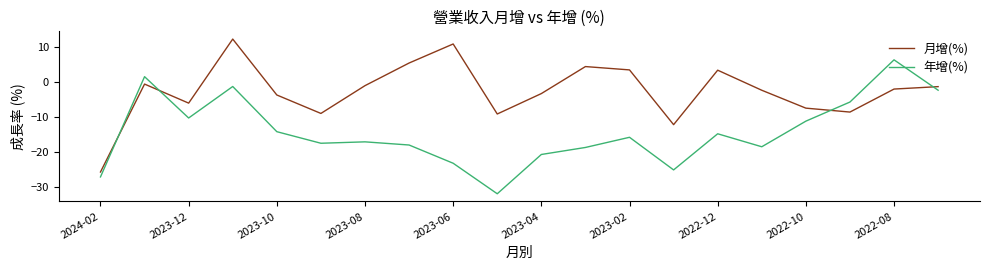

Is this an area chart (filled region under the line)?

No